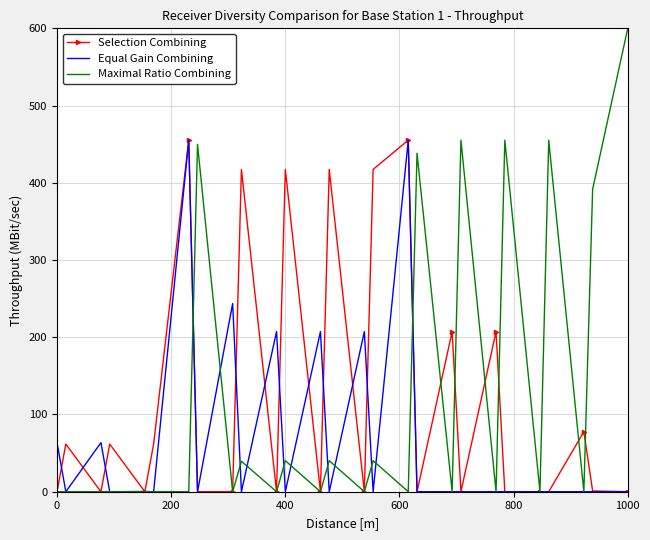

What is the greatest value displayed?

600.0